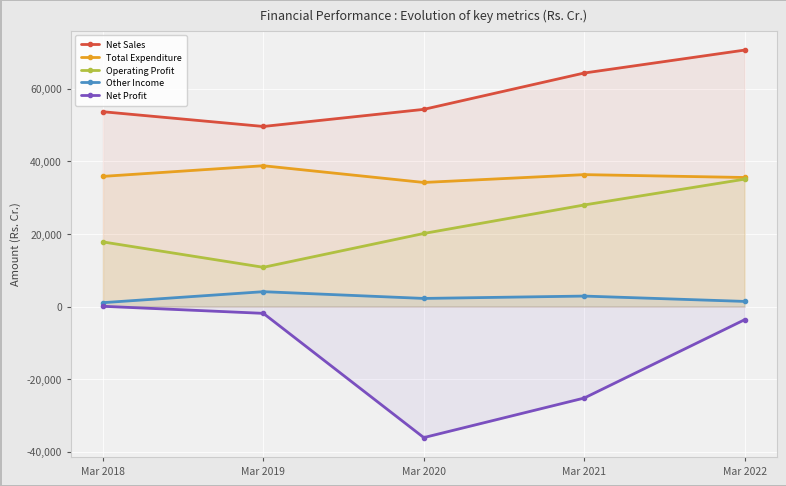

What is the difference between the second highest and minimum values in the Net Profit series?

34219.0